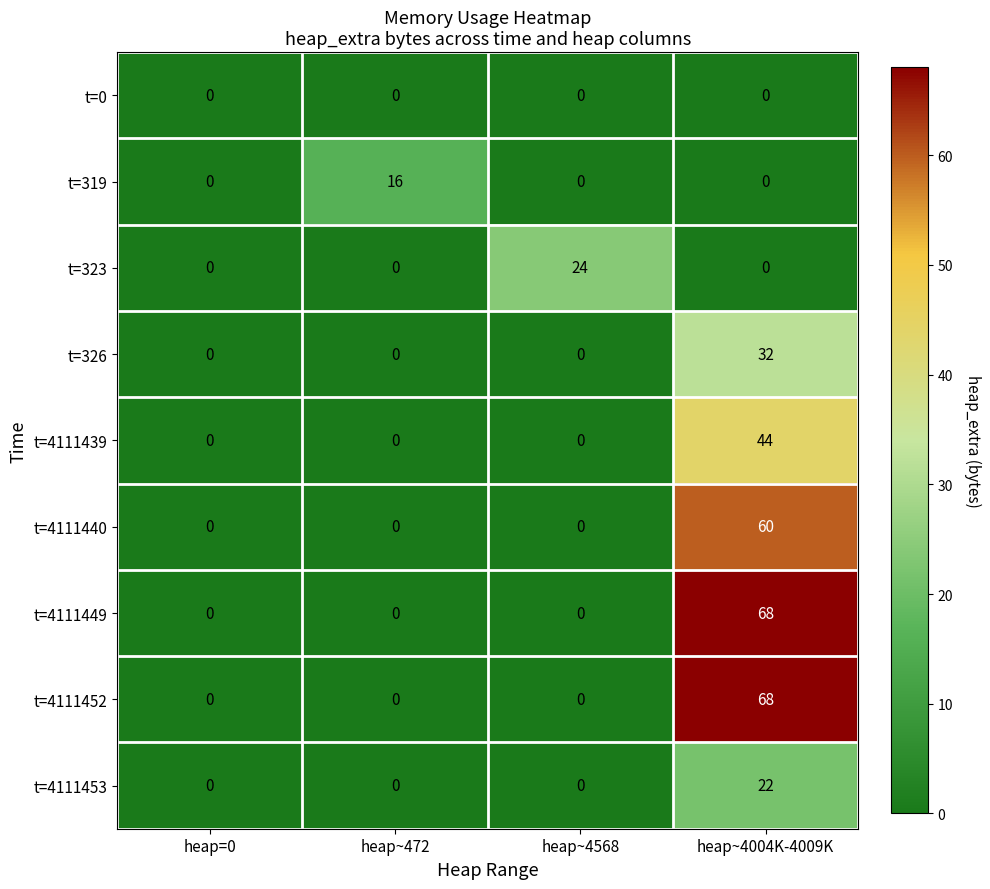

Between heap=0 and heap~472, which series saw the biggest shift?

t=319